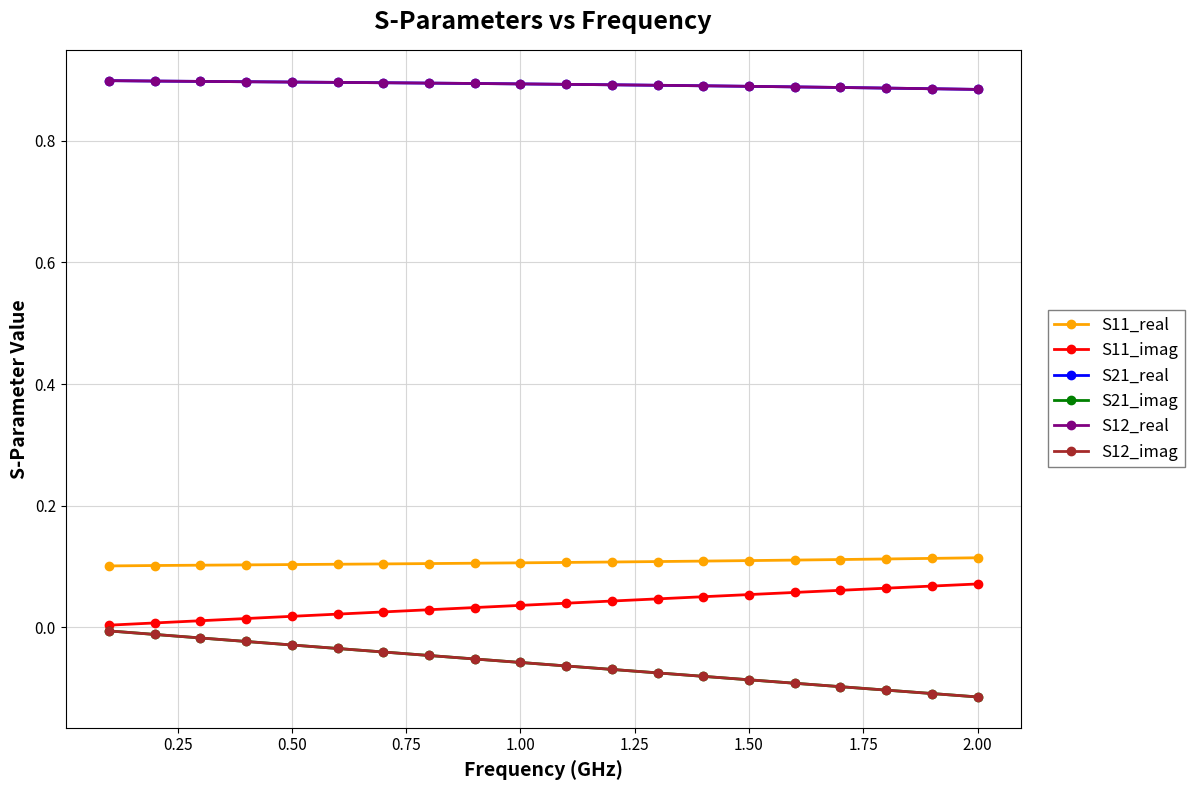

Is this an area chart (filled region under the line)?

No